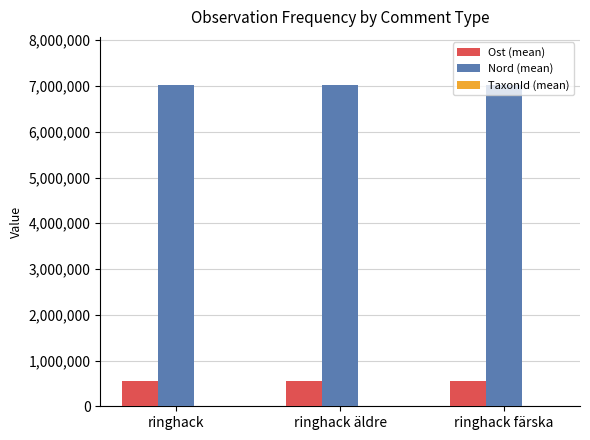

What is the greatest value displayed?

7020159